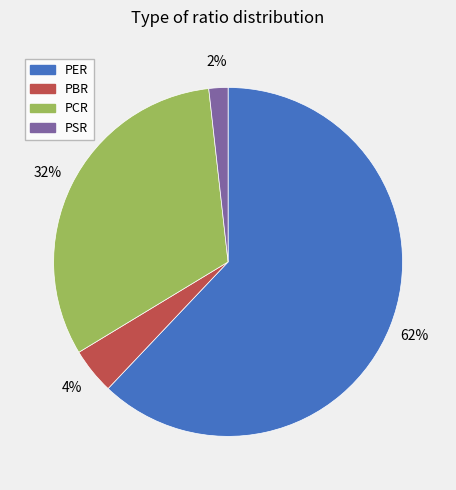

Combined, do PBR and PCR account for over 50%?

No